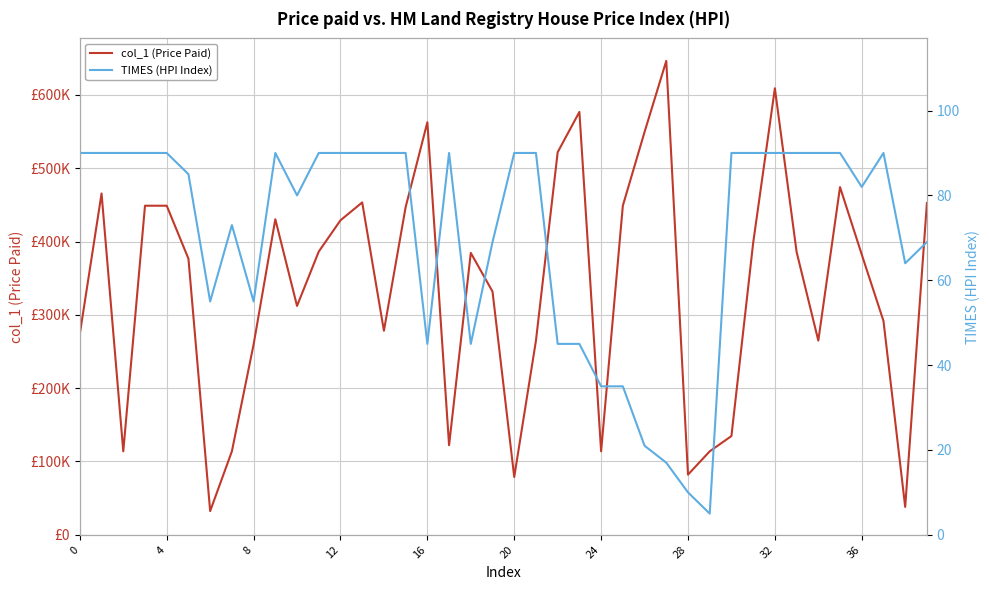

Rank the series at 36 from highest to lowest value.

col_1 (Price Paid), TIMES (HPI Index)